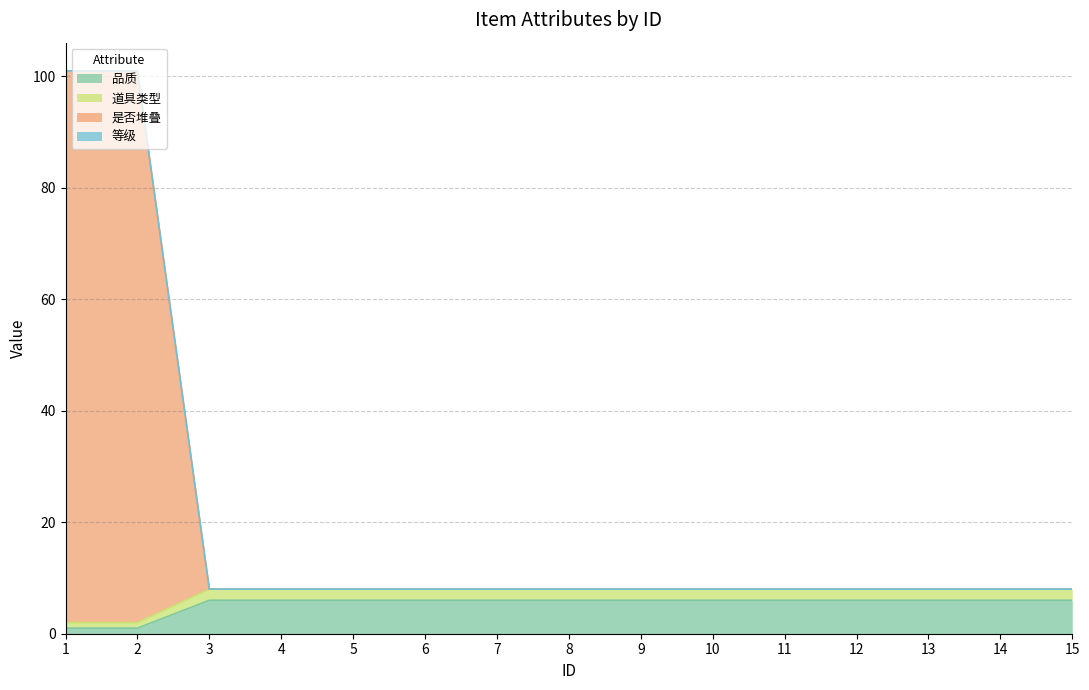

Does the chart have visible grid lines?

Yes